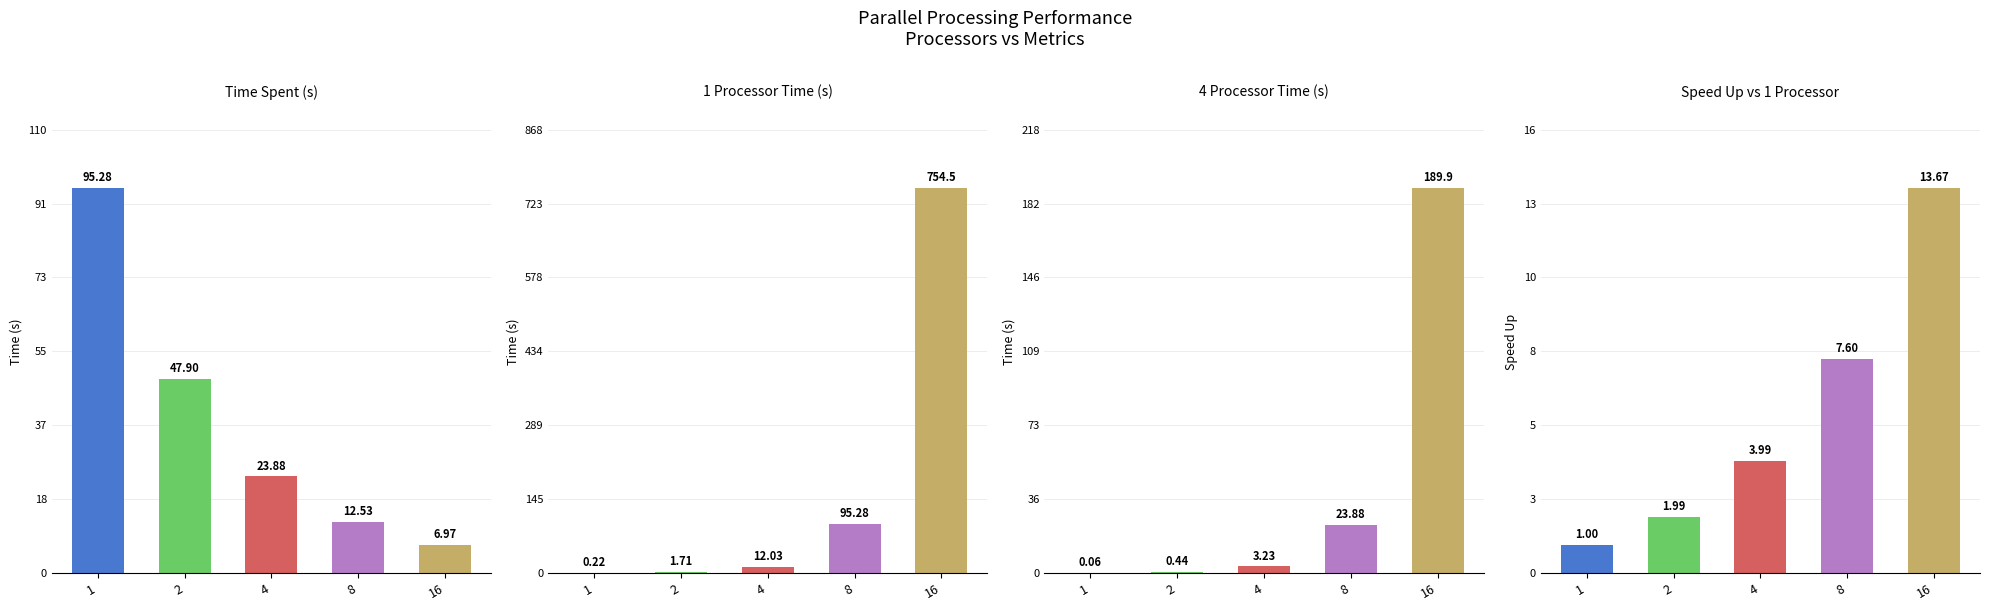

The value of time spent at 4 is 6.8. True or false?

False